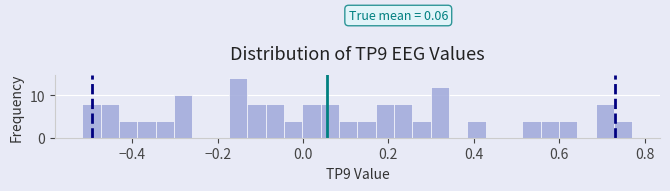

Read against the x-axis, roughly where is the centre of the tallest bar?

-0.16